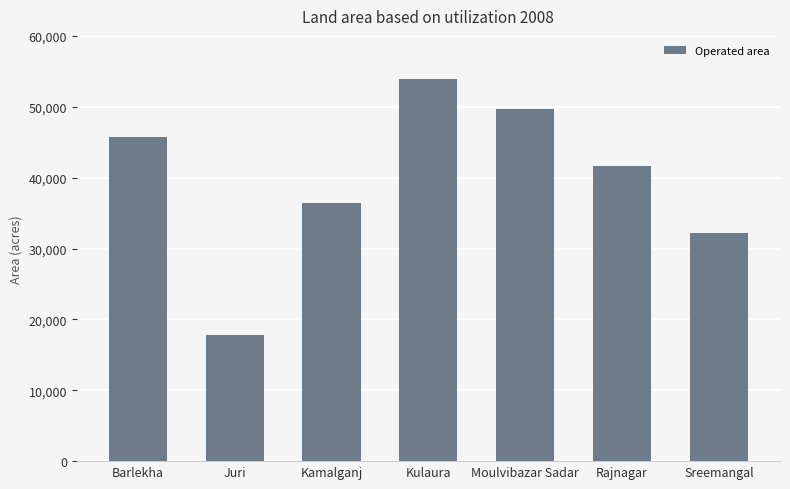

What is the label of the 1st bar from the left?

Barlekha